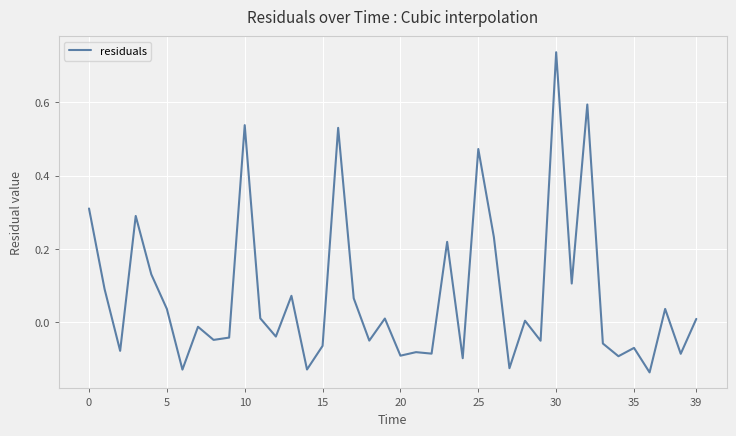

How many lines are shown in the chart?

1